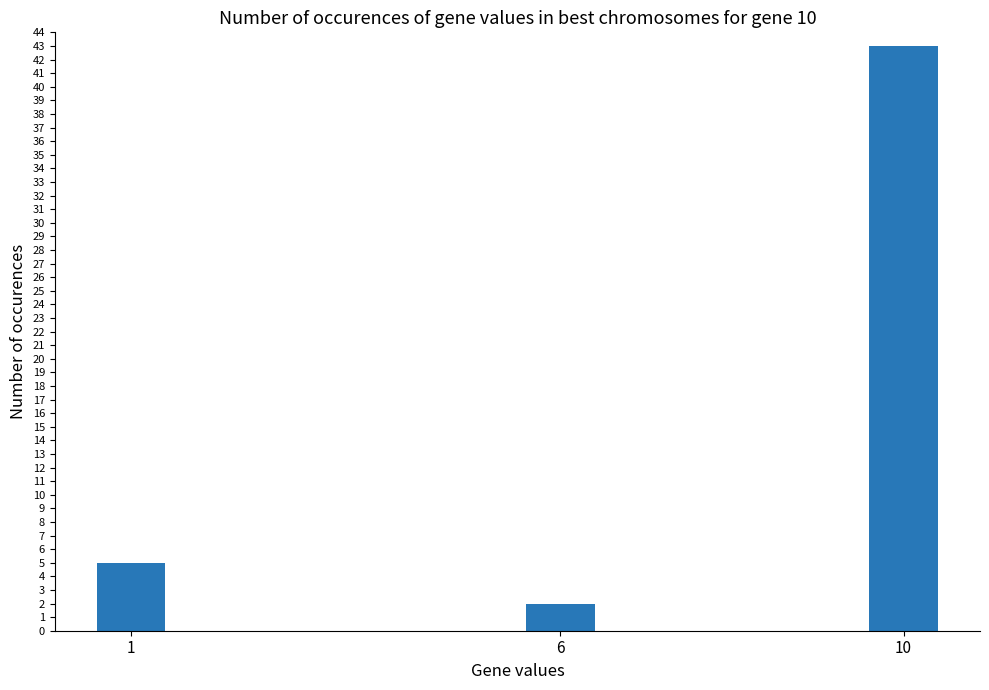

List the labels in order of value, smallest first.

6, 1, 10